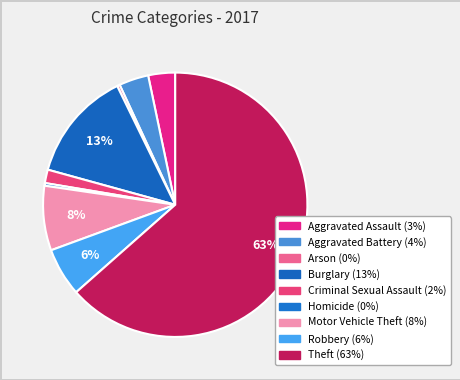

Is the sum of Burglary and Arson greater than half?

No